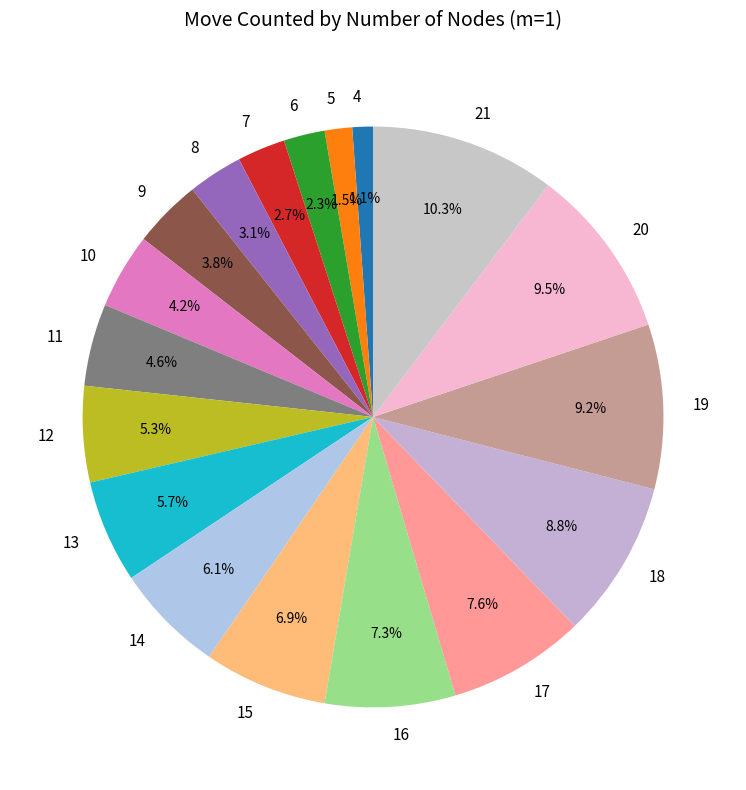

To the nearest percent, what is the difference between the largest and smallest slice percentages?

9%